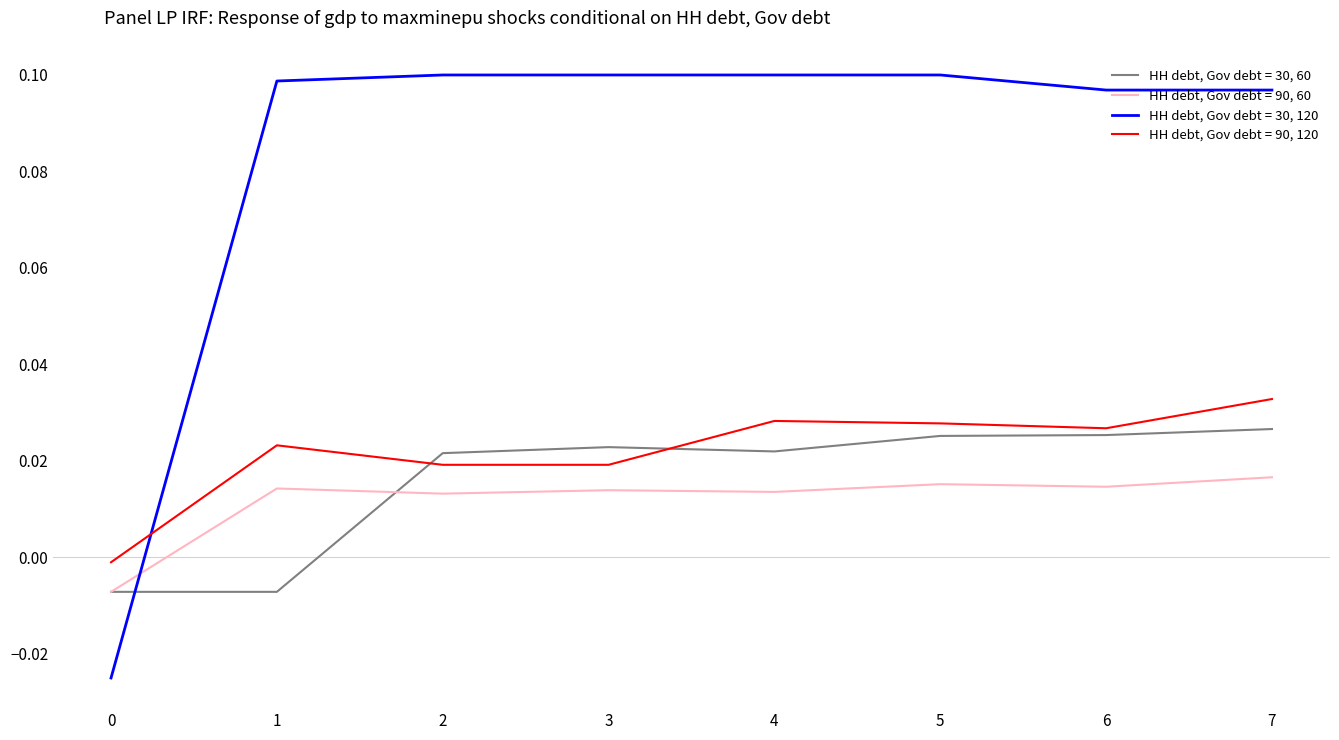

True or false: HH debt, Gov debt = 90, 120 and HH debt, Gov debt = 90, 60 intersect in this chart.

False